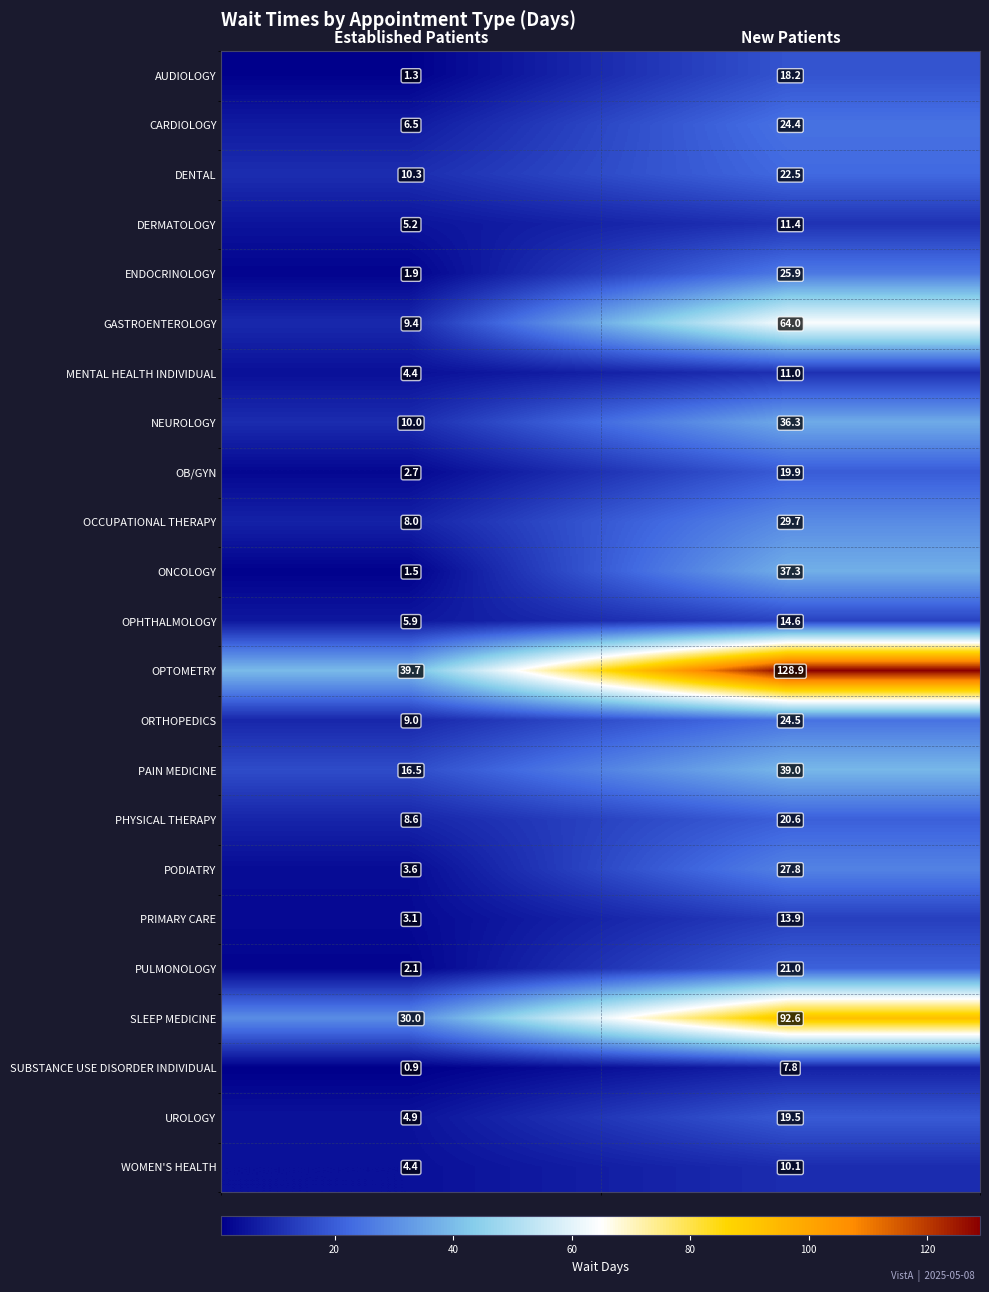

True or false: NEUROLOGY has a value of 17.4 at Established Patients.

False